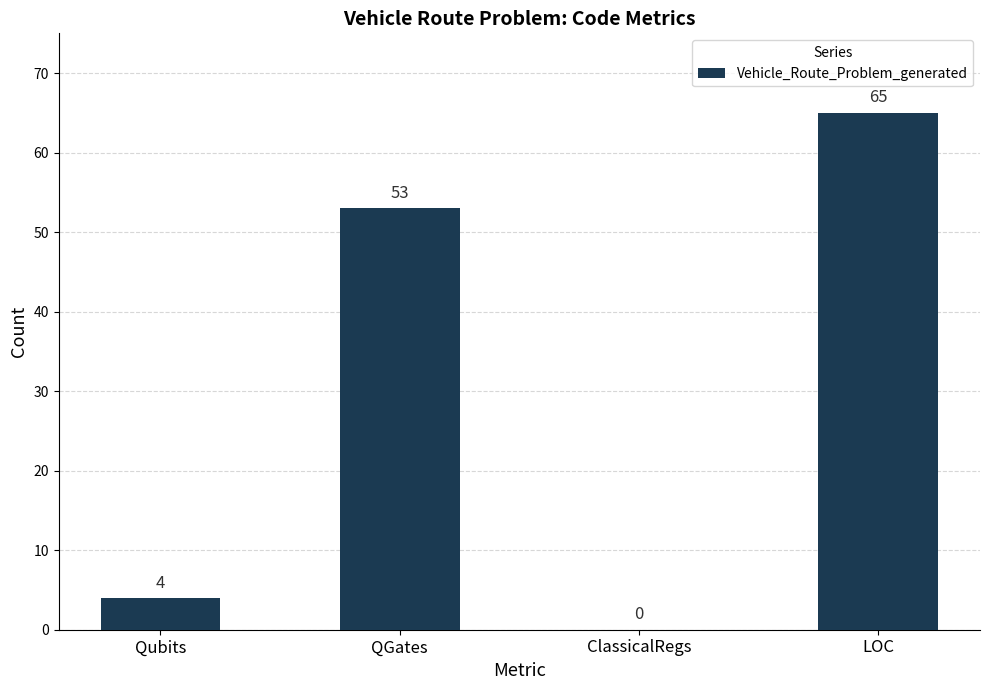

Between LOC and ClassicalRegs, which is larger?

LOC